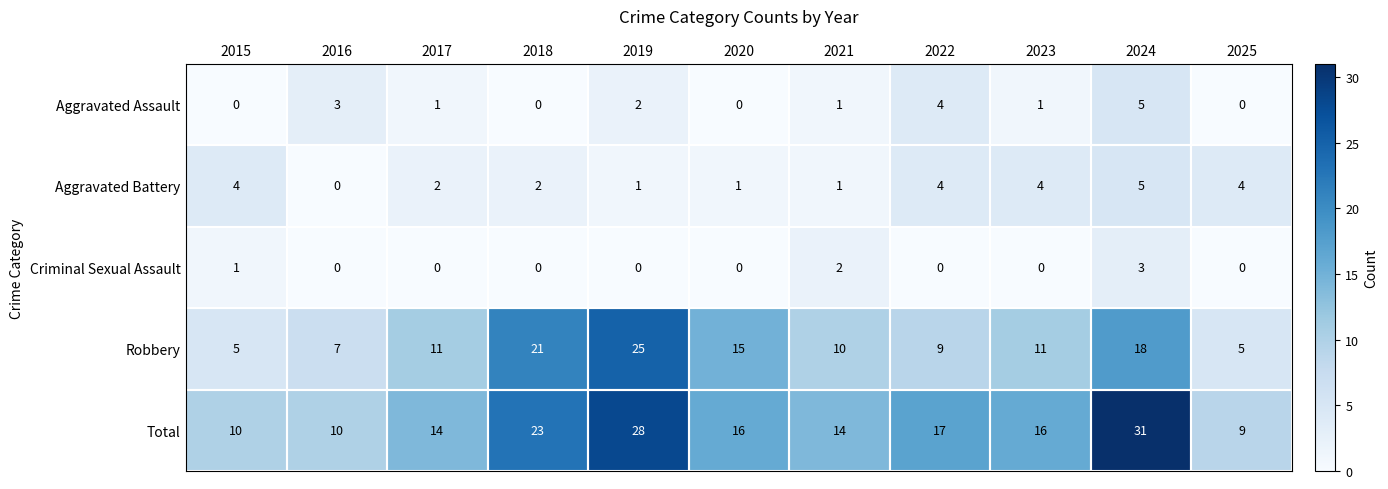

How many values in the Robbery series are below 11?

5